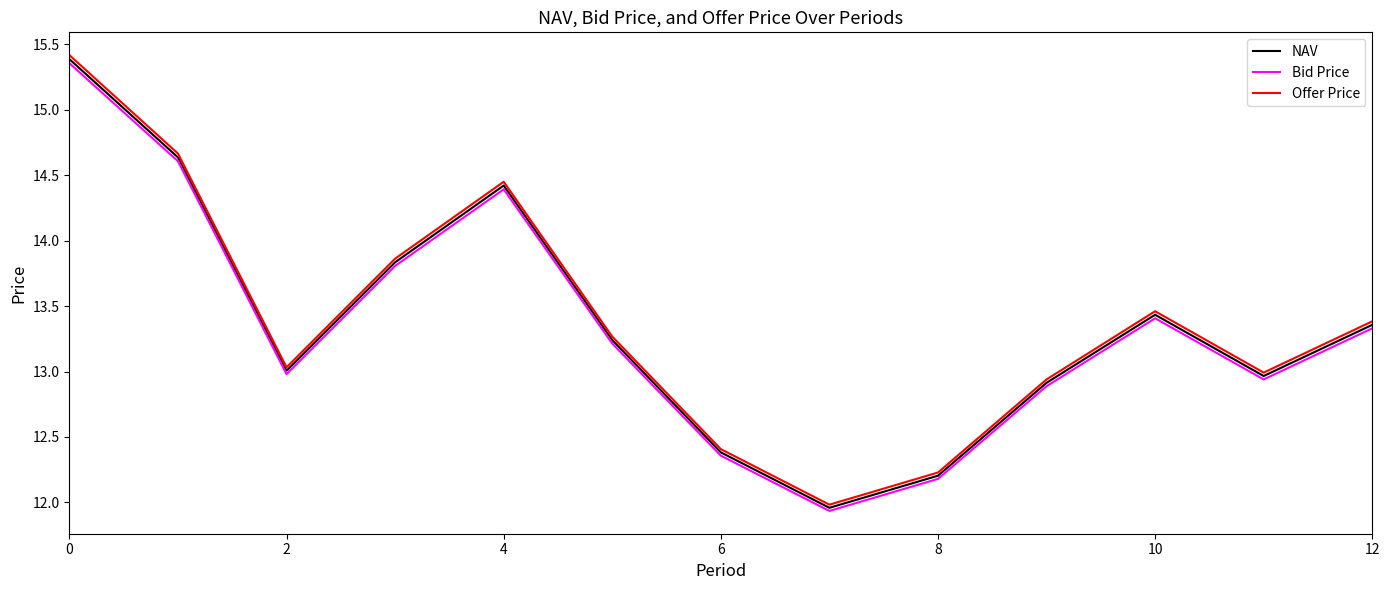

Which series has the widest spread of values?

Offer Price